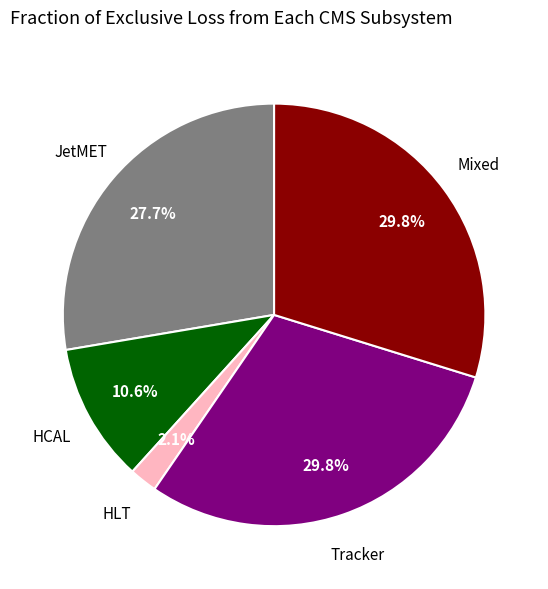

Is there a majority slice in this chart?

No